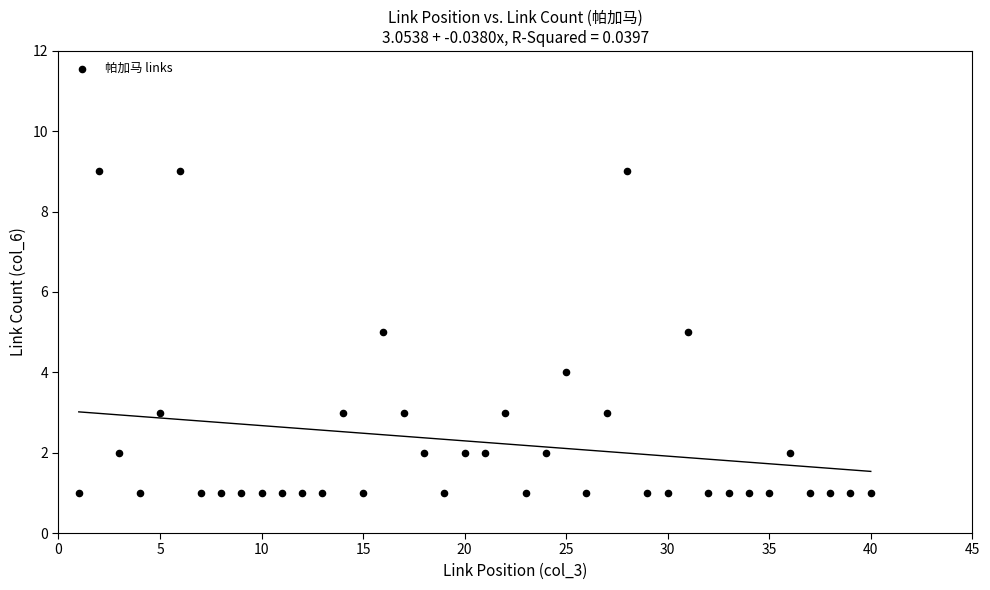

What is the range of X values (max minus min)?

39